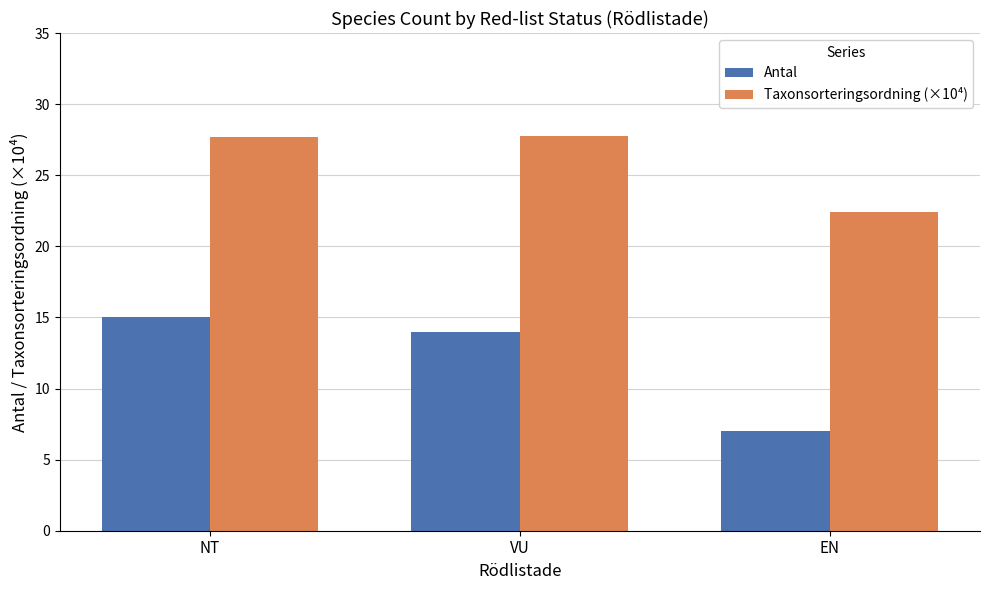

What is the label of the 1st bar from the left?

NT